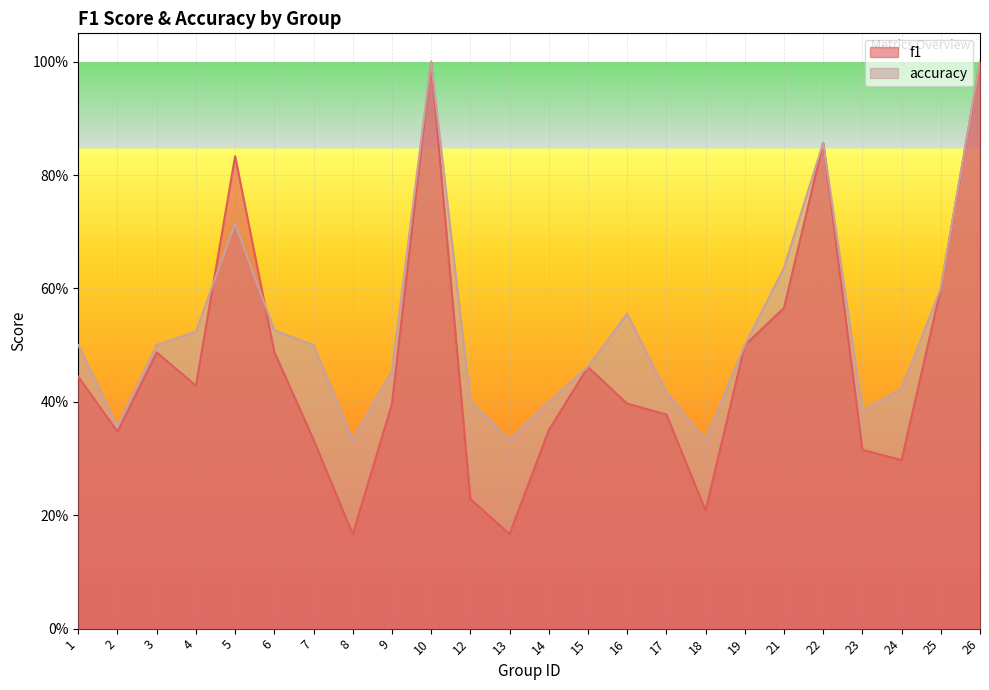

True or false: f1 has a value of 0.4 at 25.

False